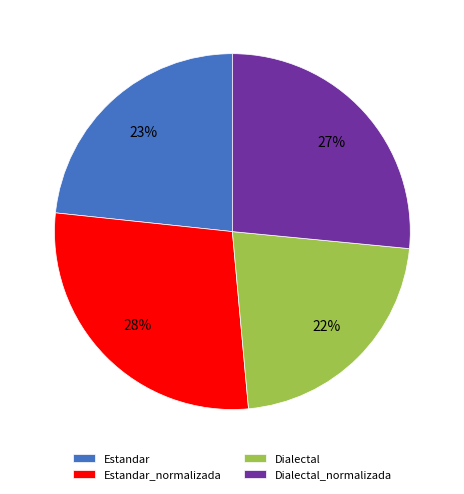

Is the sum of Dialectal_normalizada and Estandar_normalizada greater than half?

Yes